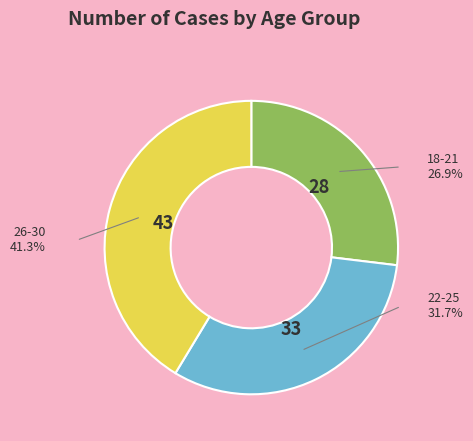

Do 22-25 and 26-30 together represent more than half of the pie?

Yes